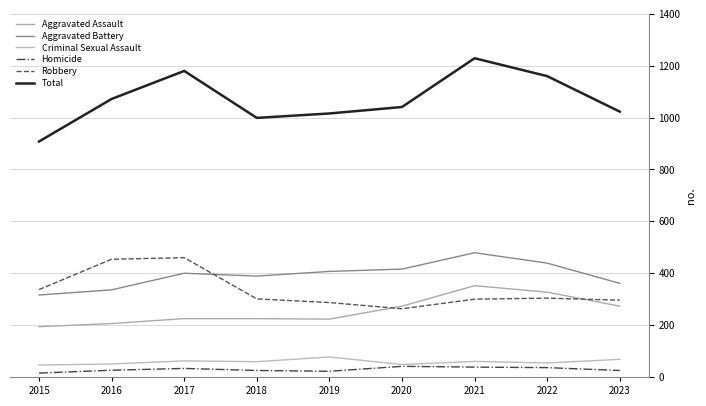

True or false: Total and Criminal Sexual Assault cross at least once.

False